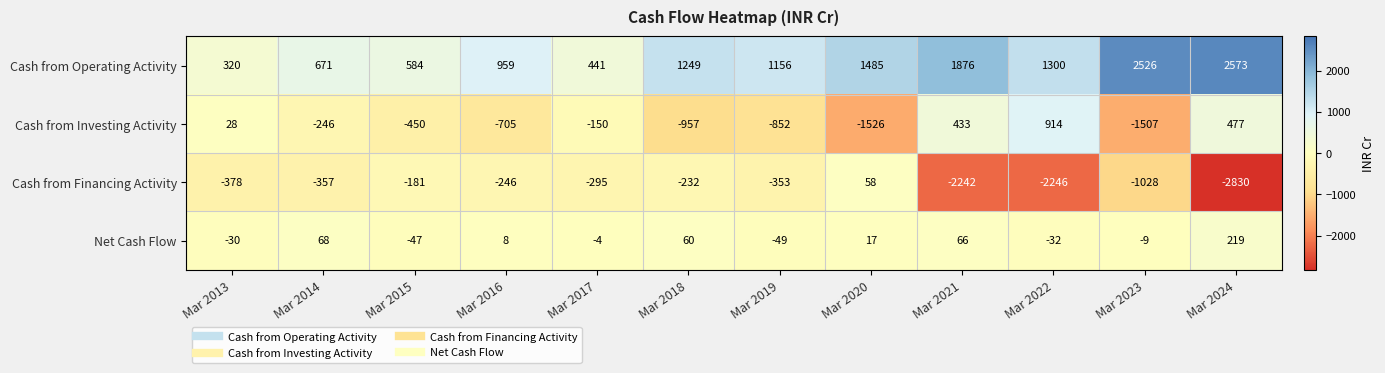

Where does the Cash from Investing Activity series first go above -246?

Mar 2013